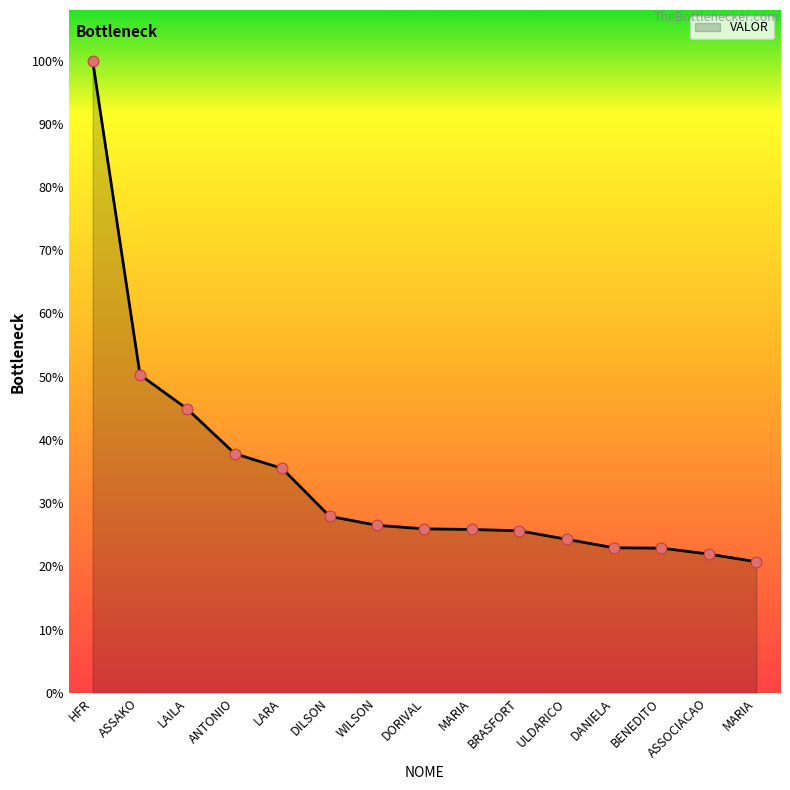

What is the change in value from LARA to MARIA?

-1580292.5